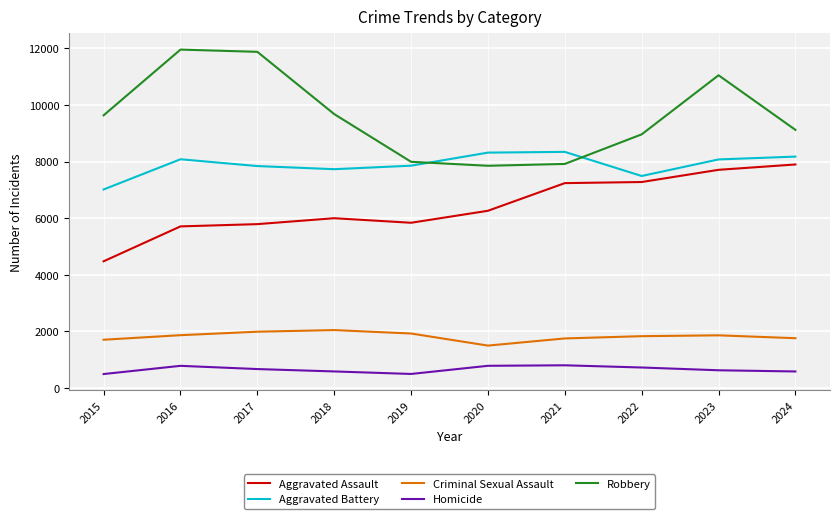

Which series has the largest range (max minus min)?

Robbery